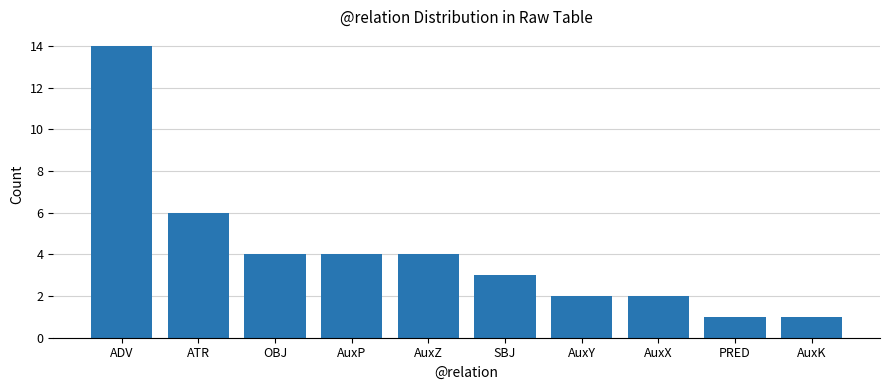

What is the greatest value displayed?

14